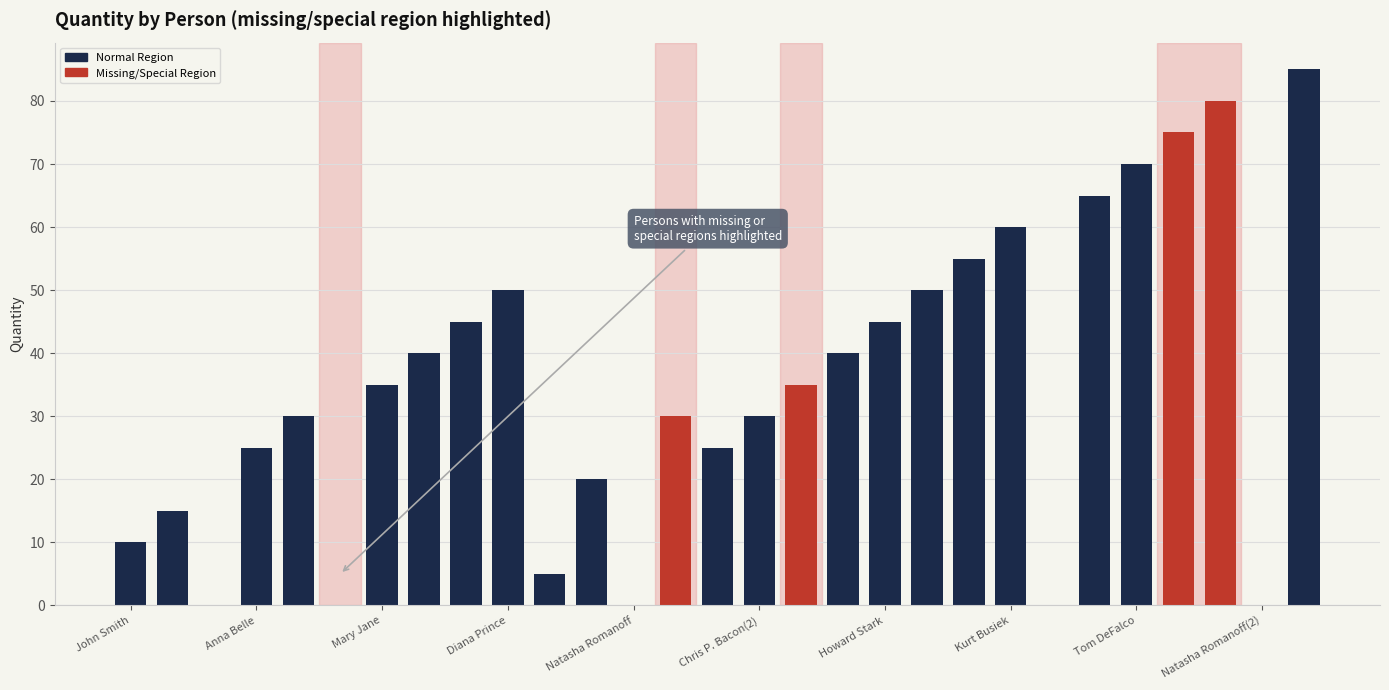

What is the sum of all values?

1020